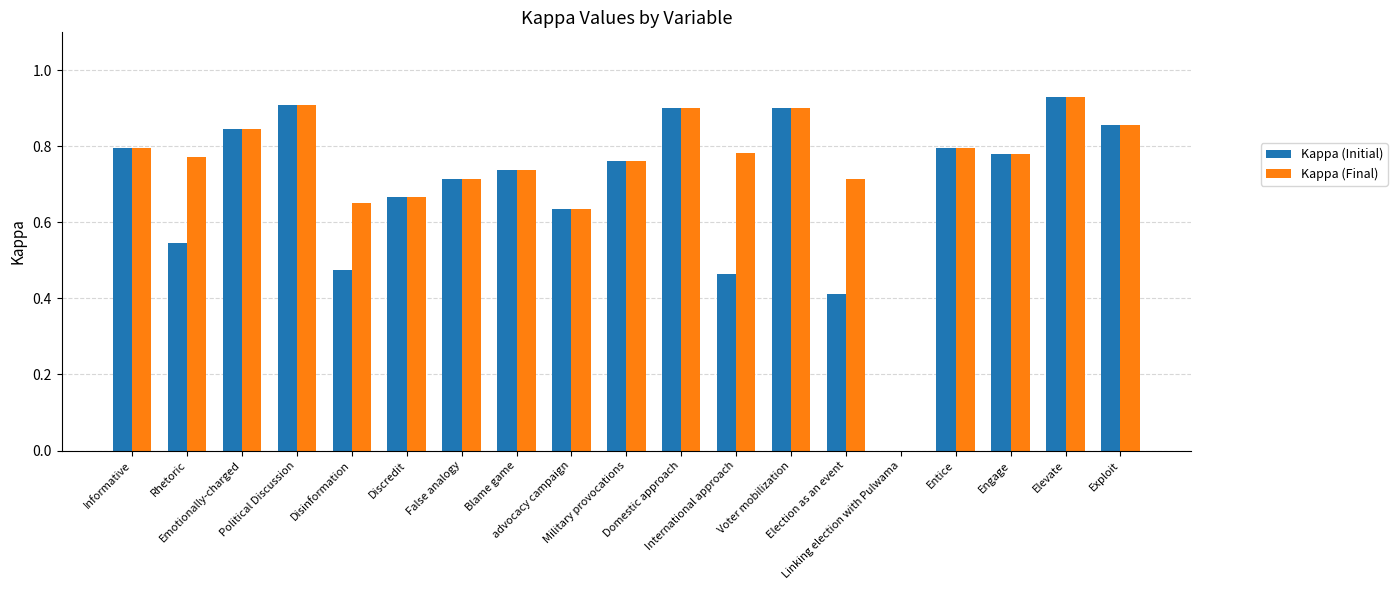

What is the sum of all Kappa (Initial) values?

13.1